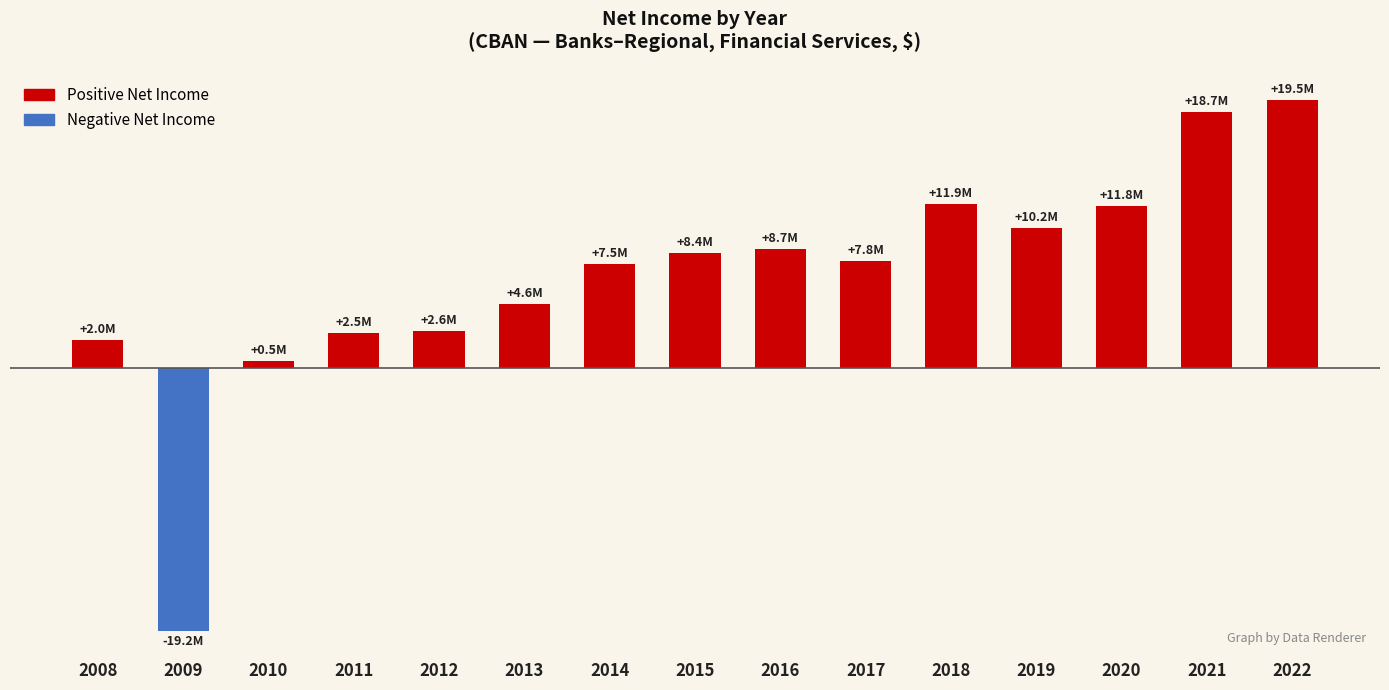

What is the minimum value shown in the chart?

-19.2